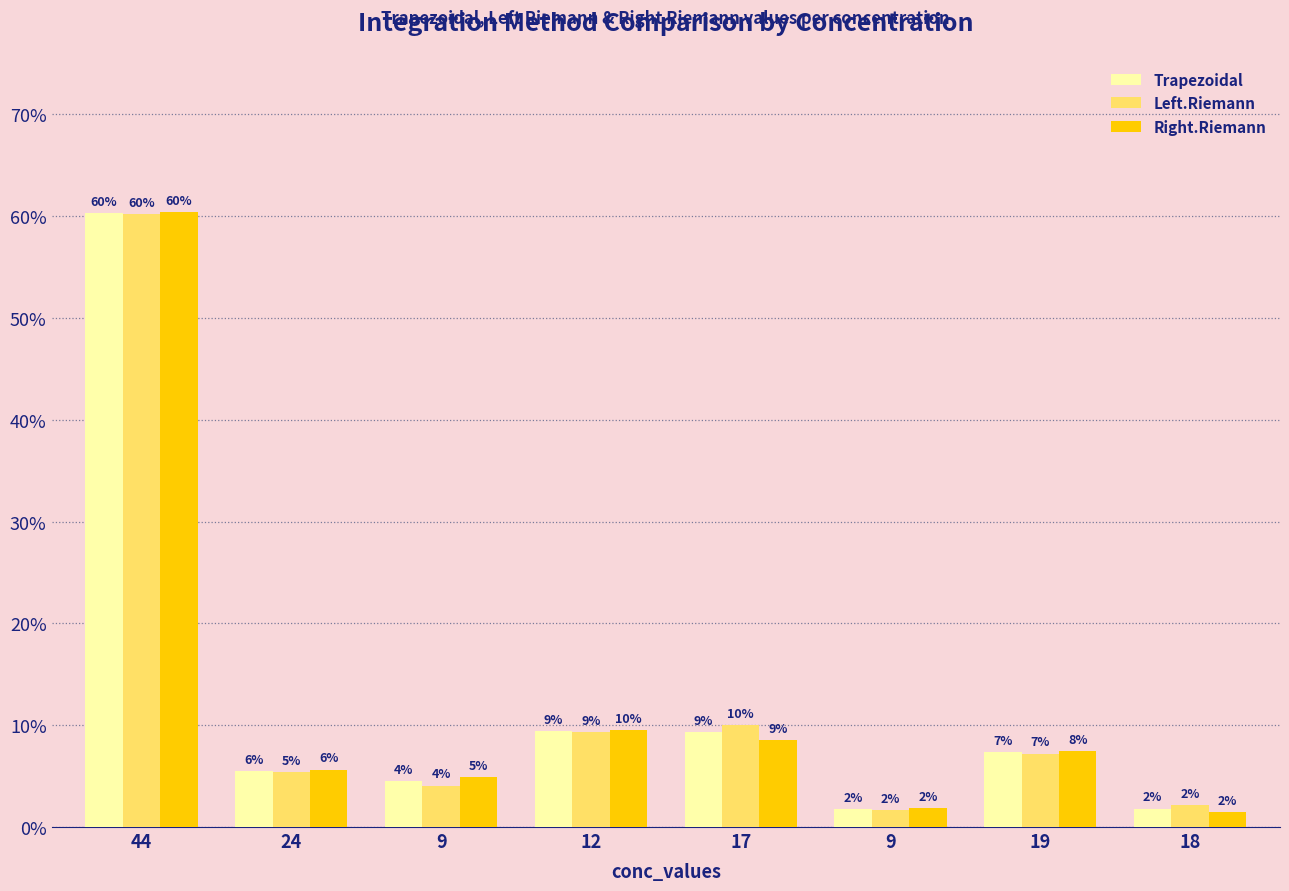

Where is Right.Riemann nearest to the value 0?

18